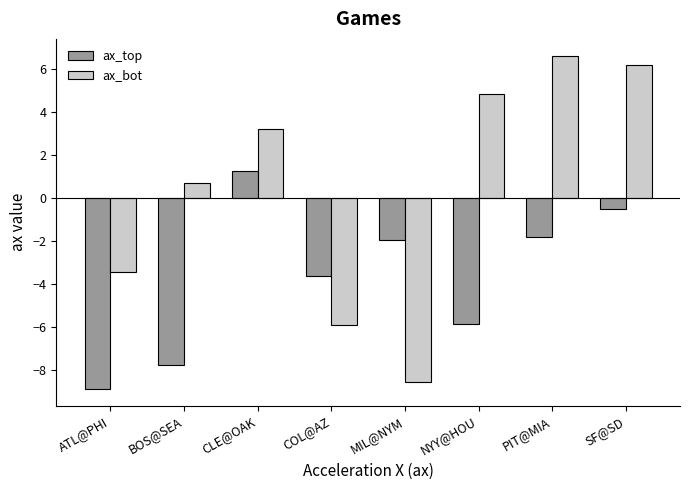

The ax_top series shows -1.8 at PIT@MIA. True or false?

True